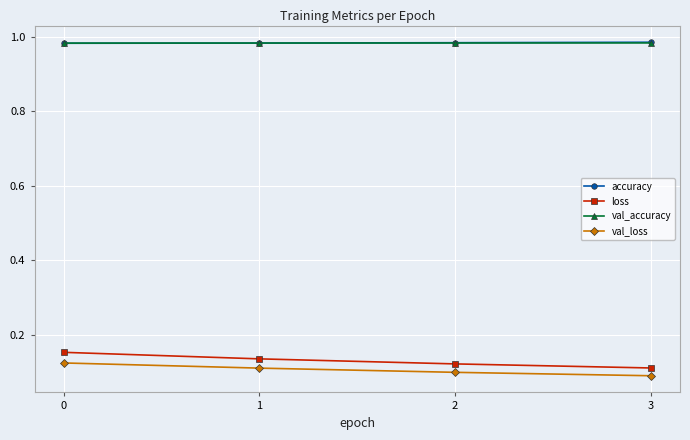

The value of accuracy at 2 is 1.7. True or false?

False